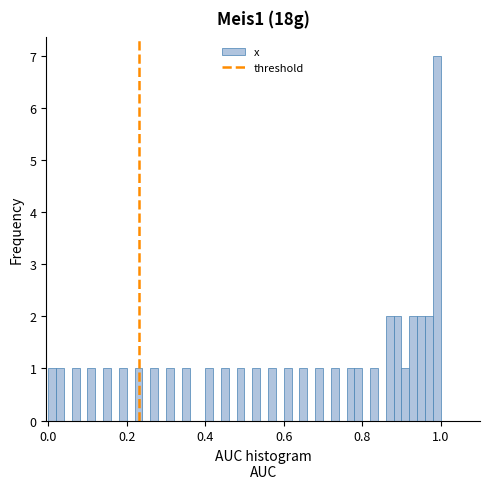

Around what value on the x-axis is the tallest bar? Give the approximate position of its centre, as read against the axis.

1.00